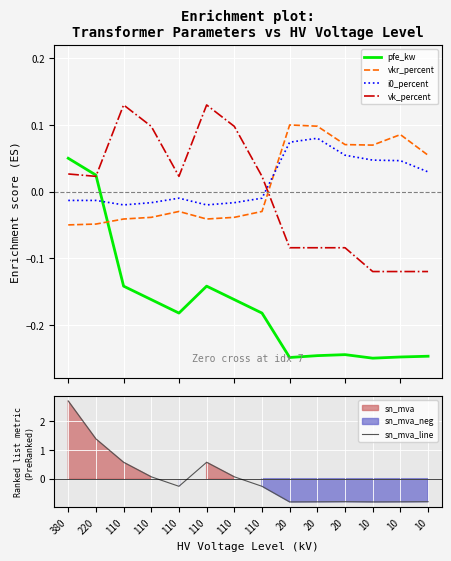

Is the value of vkr_percent at 10 greater than the value of pfe_kw at 110?

Yes